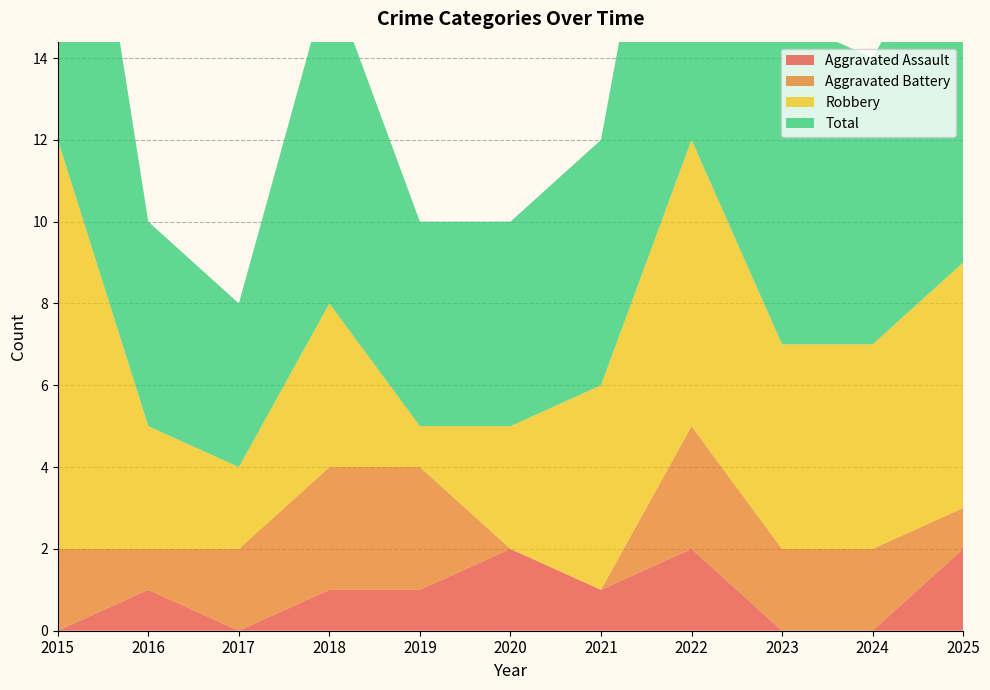

Reading left to right, extract all data points from this chart.

Aggravated Assault: 2015=0	2016=1	2017=0	2018=1	2019=1	2020=2	2021=1	2022=2	2023=0	2024=0	2025=2
Aggravated Battery: 2015=2	2016=1	2017=2	2018=3	2019=3	2020=0	2021=0	2022=3	2023=2	2024=2	2025=1
Robbery: 2015=10	2016=3	2017=2	2018=4	2019=1	2020=3	2021=5	2022=7	2023=5	2024=5	2025=6
Total: 2015=12	2016=5	2017=4	2018=8	2019=5	2020=5	2021=6	2022=12	2023=8	2024=7	2025=9